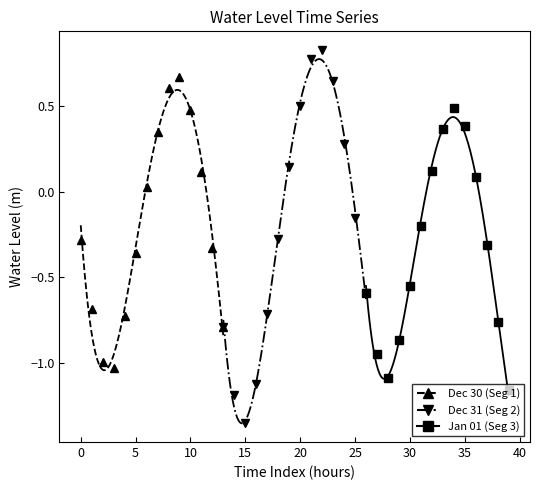

Reading left to right, what are all the values shown in this chart?

-0.3	-0.7	-1.0	-1.0	-0.7	-0.4	0.0	0.3	0.6	0.7	0.5	0.1	-0.3	-0.8	-1.2	-1.4	-1.1	-0.7	-0.3	0.1	0.5	0.8	0.8	0.6	0.3	-0.2	-0.6	-0.9	-1.1	-0.9	-0.6	-0.2	0.1	0.4	0.5	0.4	0.1	-0.3	-0.8	-1.2